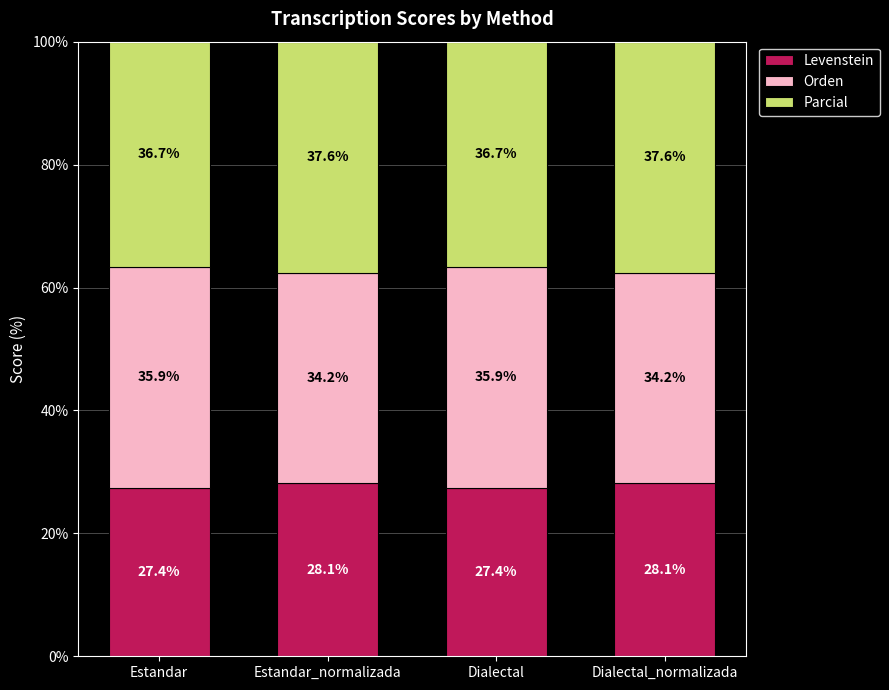

What is the total value across all series at Estandar_normalizada?

100.0